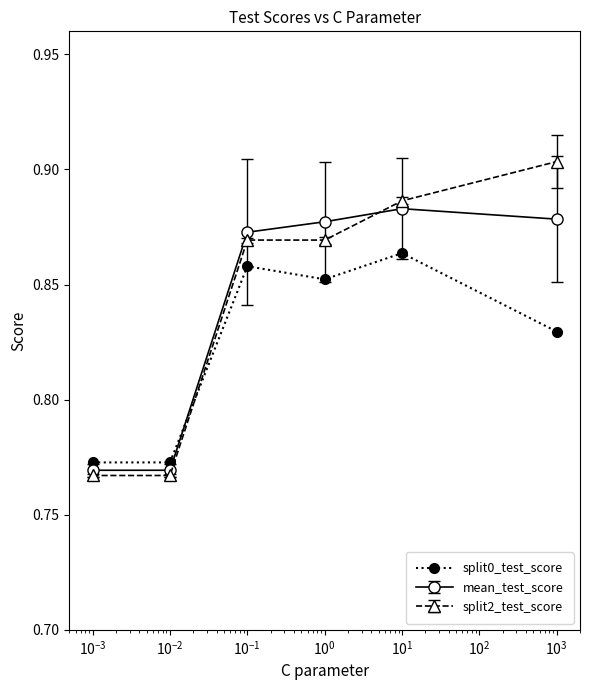

At how many categories does at least one series exceed 0?

6